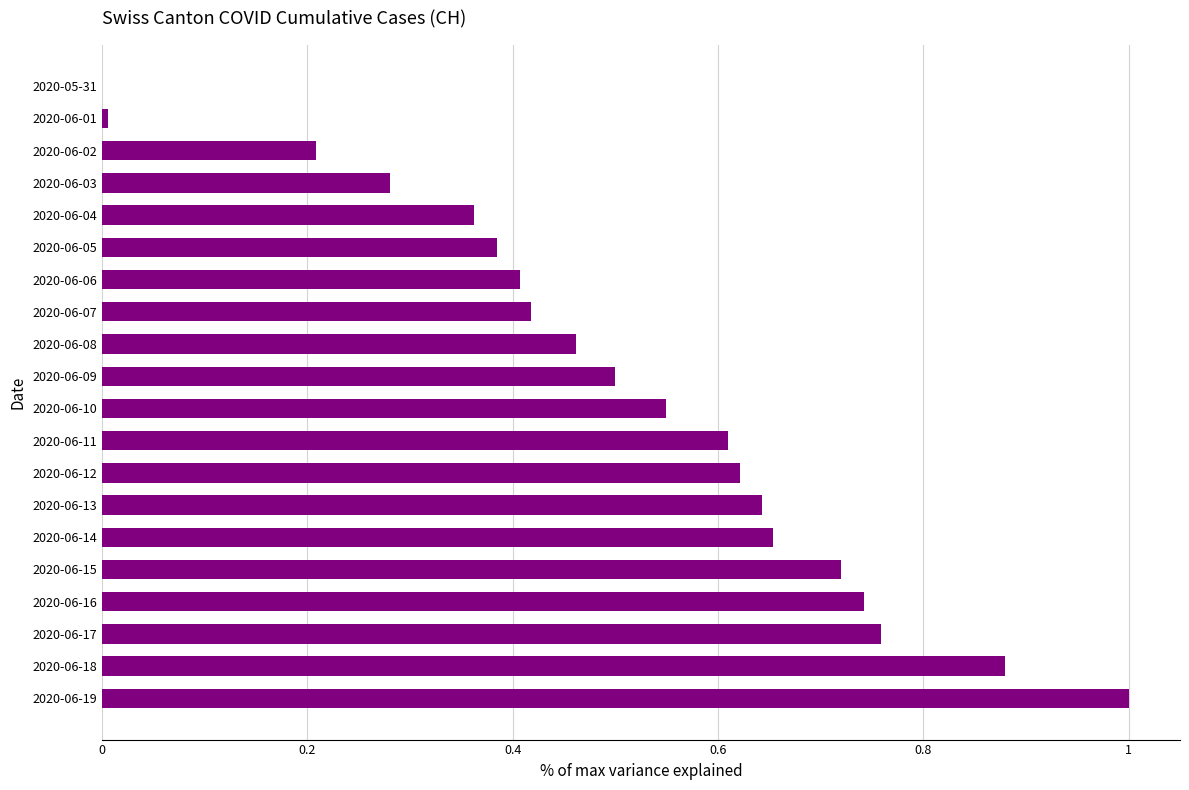

What is the sum of all values?

10.2